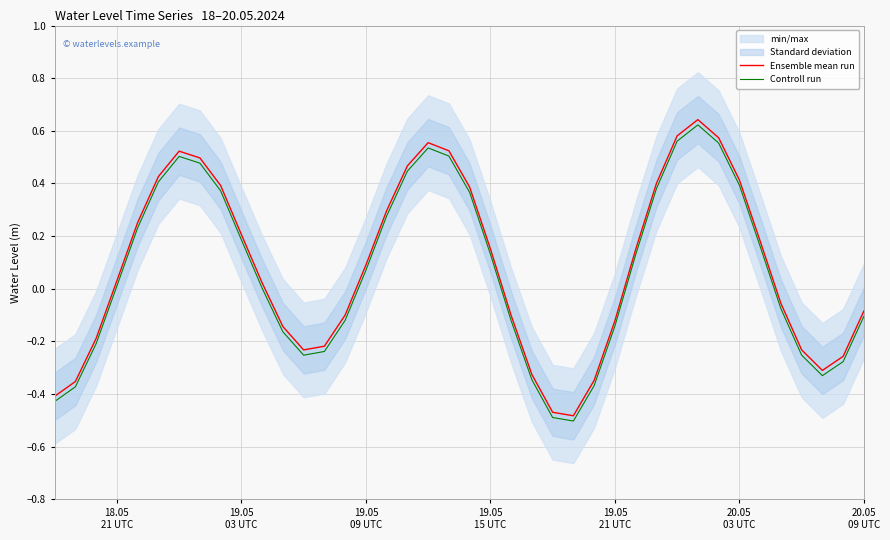

List the series in order of their overall mean, lowest first.

Controll run, Ensemble mean run